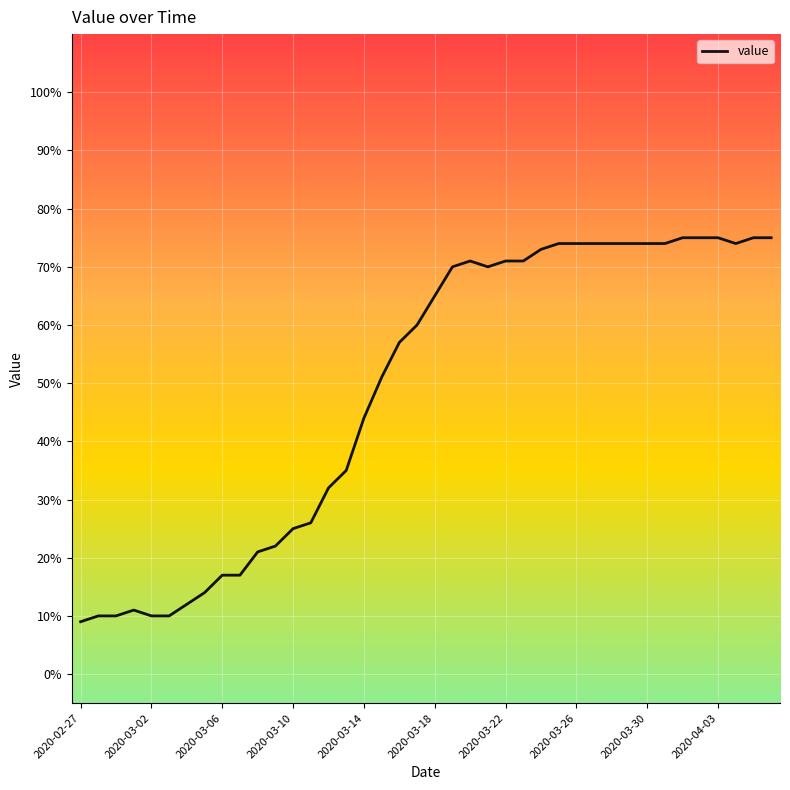

Count the number of data series in this chart.

1